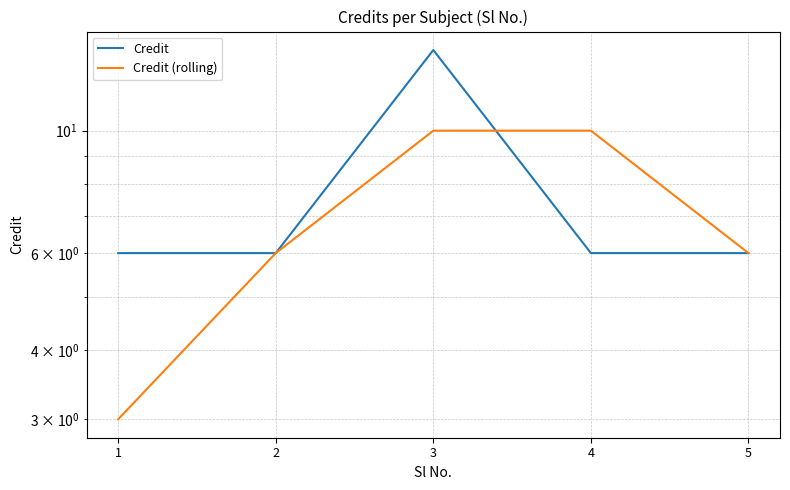

What is the difference between the maximum and minimum values in the Credit (rolling) series?

7